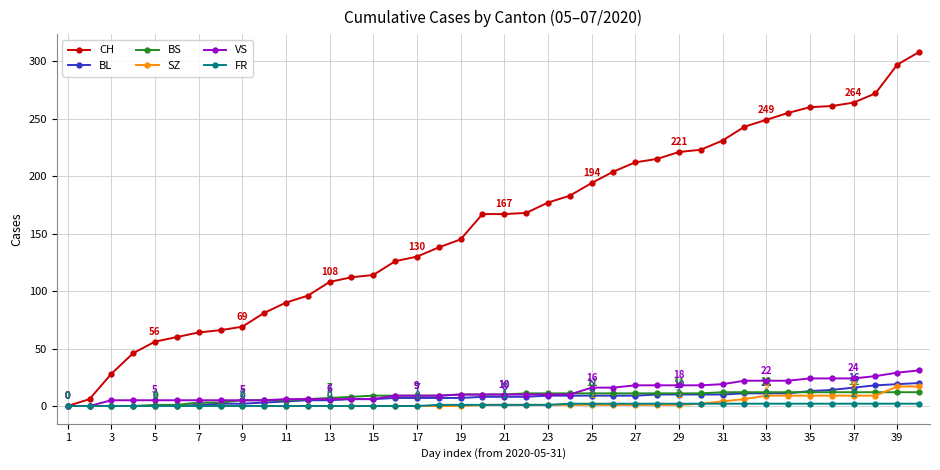

True or false: BS and BL intersect in this chart.

True